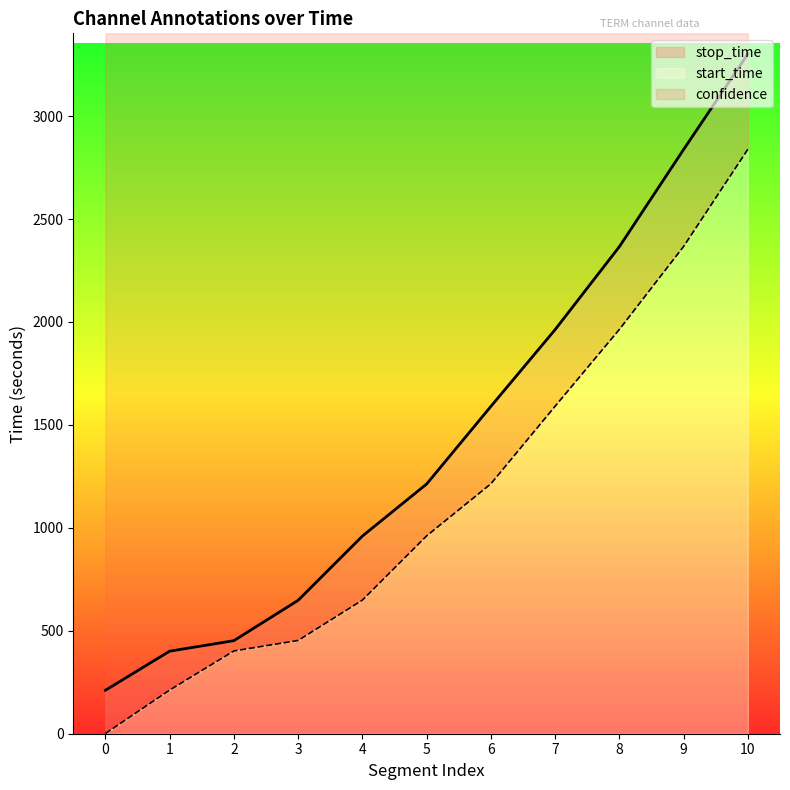

Does the chart have visible grid lines?

No